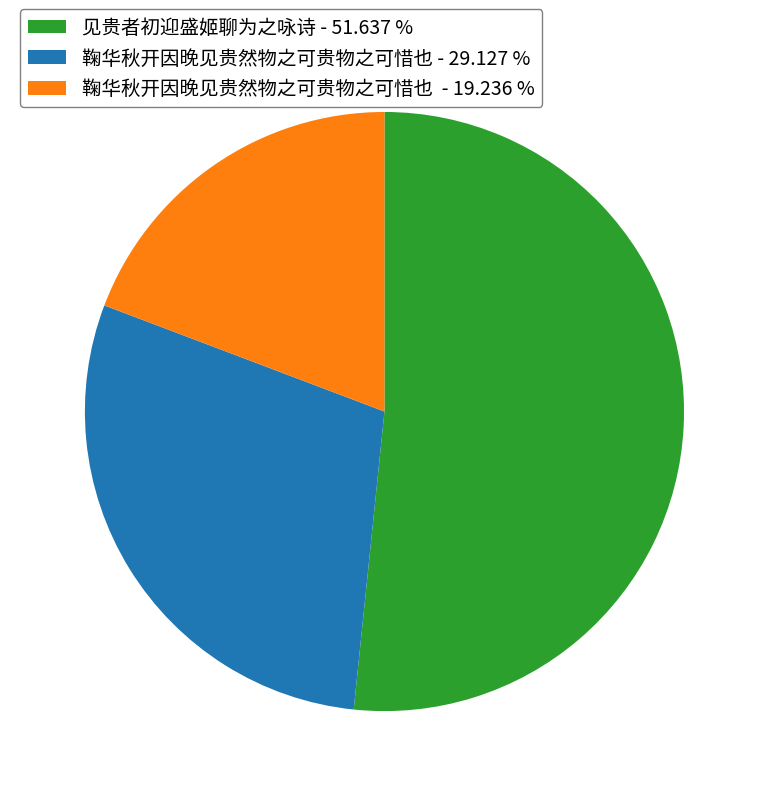

What is the ratio of the value at 鞠华秋开因晚见贵然物之可贵物之可惜也 - 19.236 % to the value at 鞠华秋开因晚见贵然物之可贵物之可惜也 - 29.127 %?

0.7